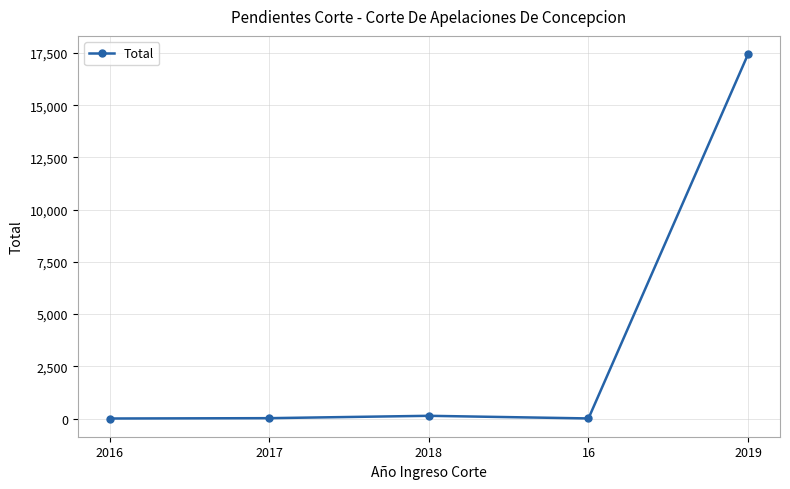

What is the minimum value shown in the chart?

1